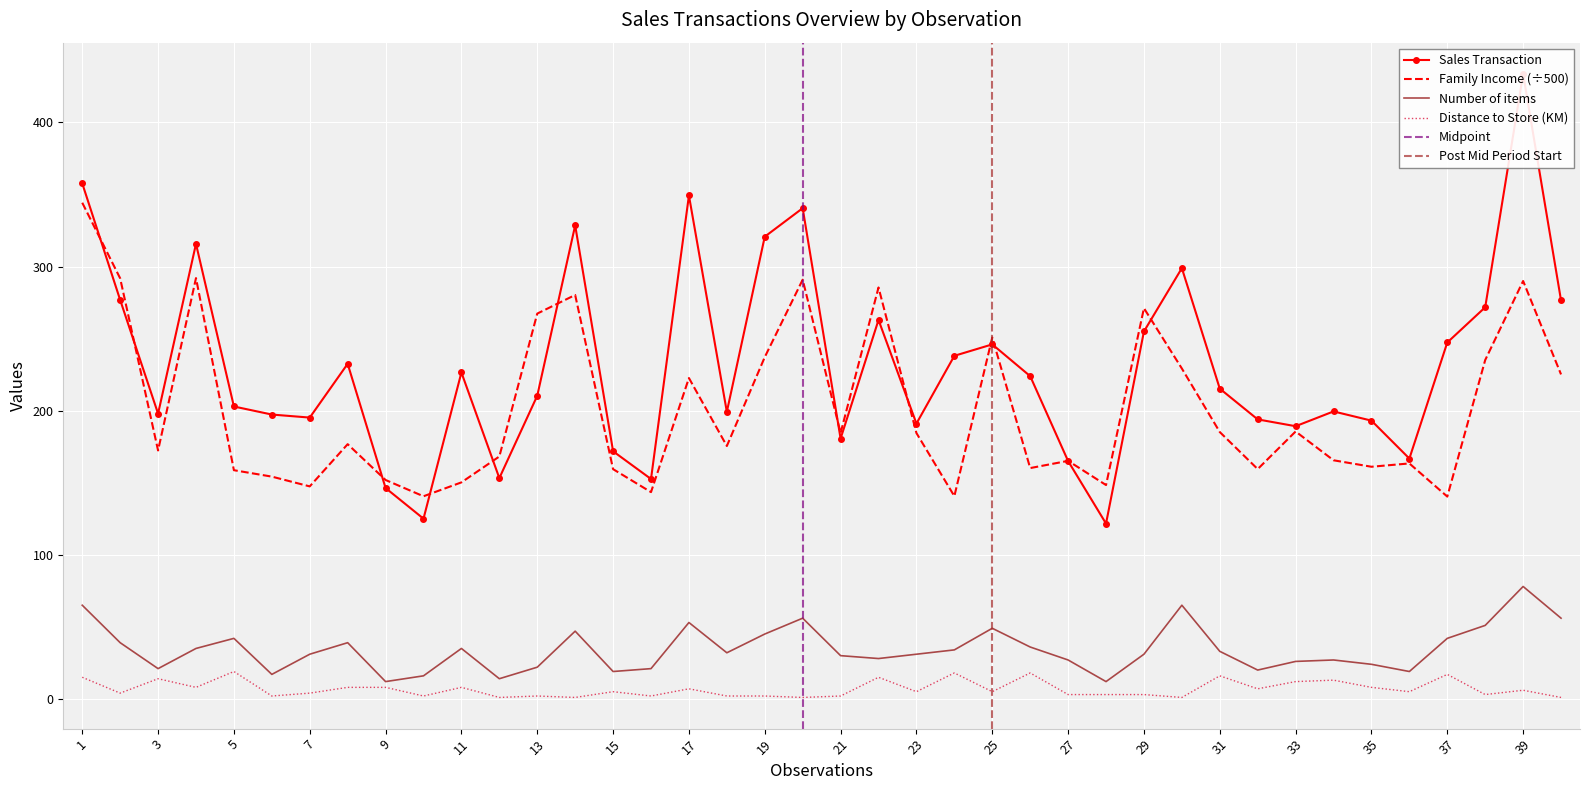

At which category does Sales Transaction reach its first local valley?

3